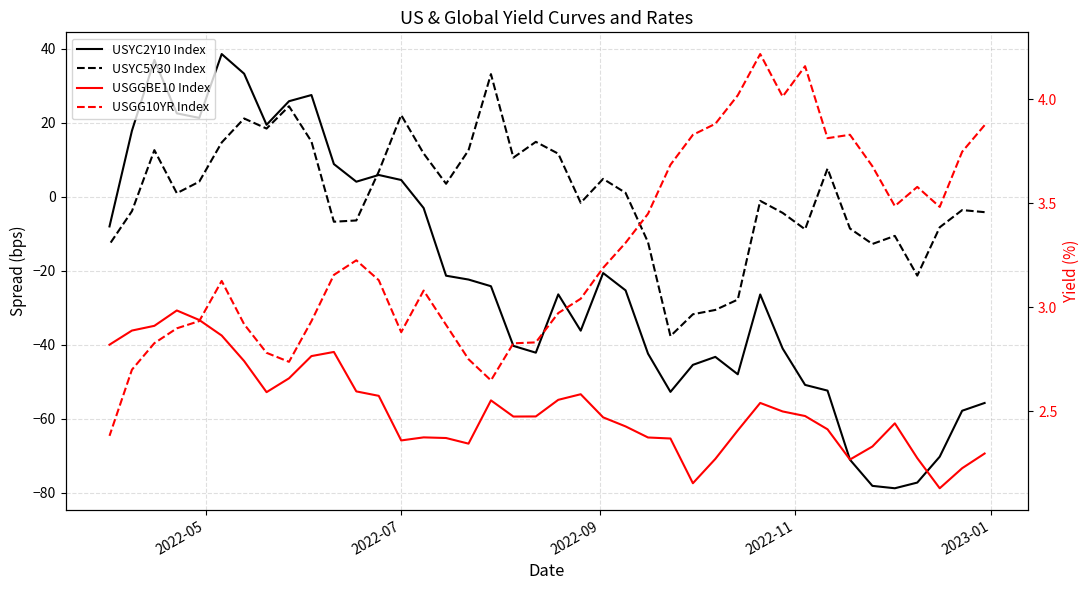

What is the average value of the USGGBE10 Index series?

2.5